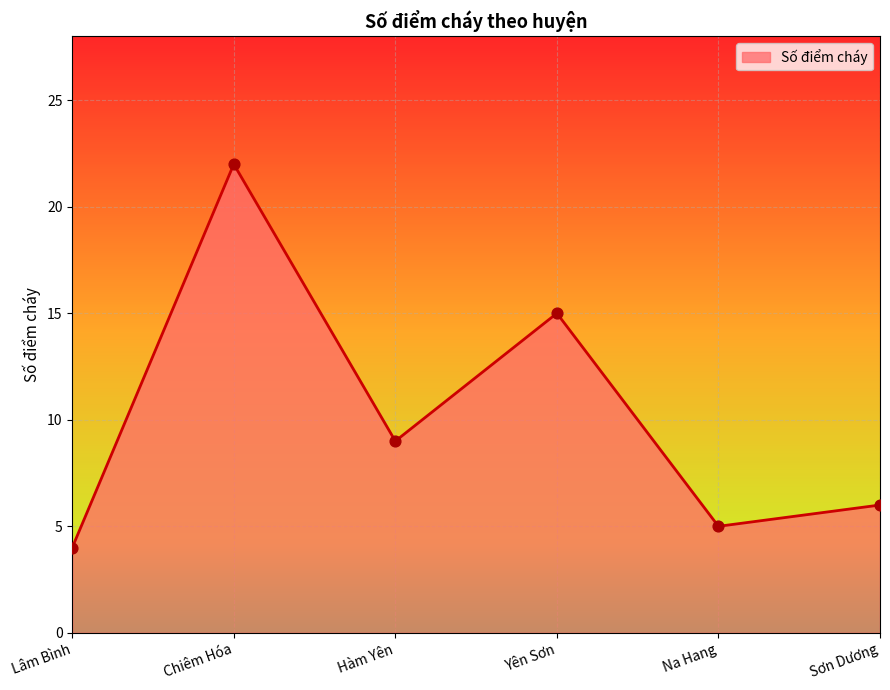

What is the ratio of the value at Chiêm Hóa to the value at Hàm Yên?

2.4